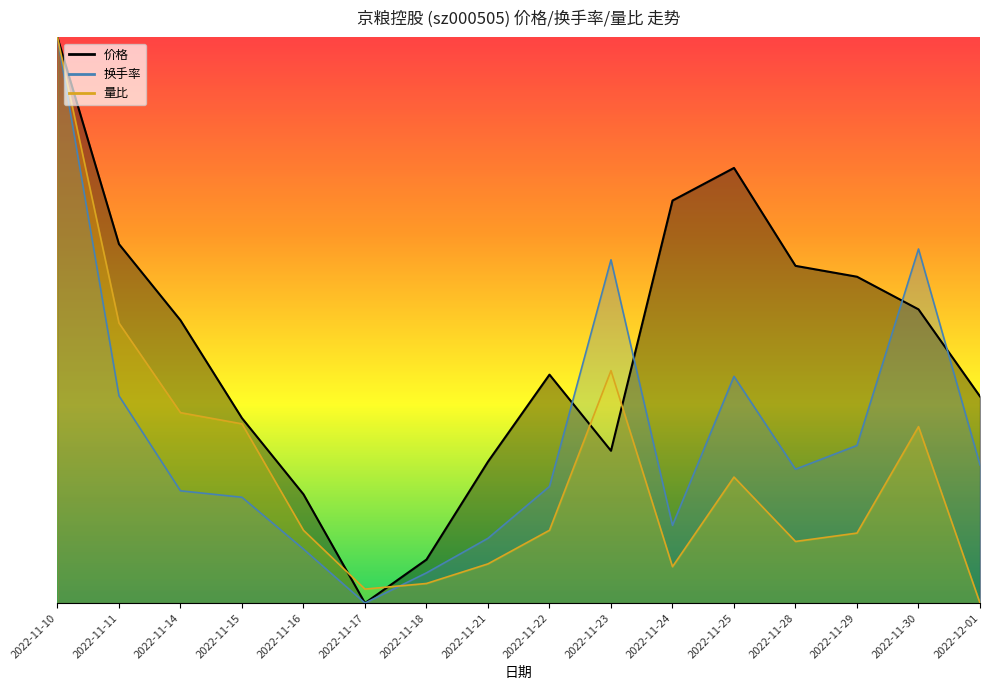

Which has a higher value, 2022-11-11 or 2022-11-28?

2022-11-11